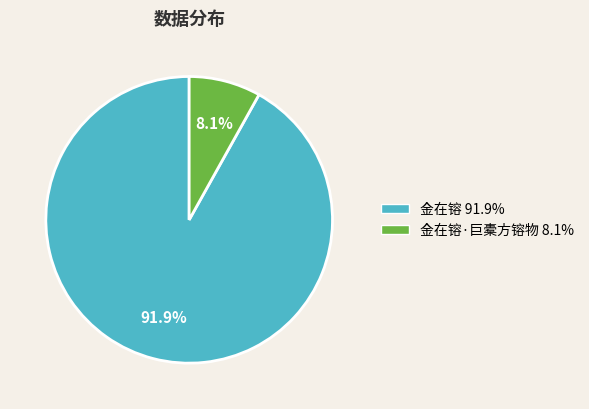

Is there any slice that represents more than half of the pie?

Yes